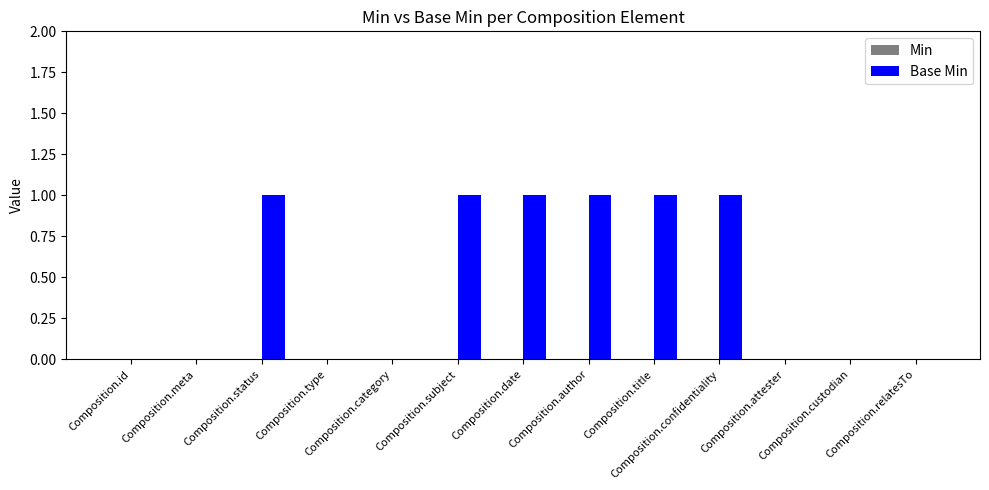

What is the sum of all values?

6